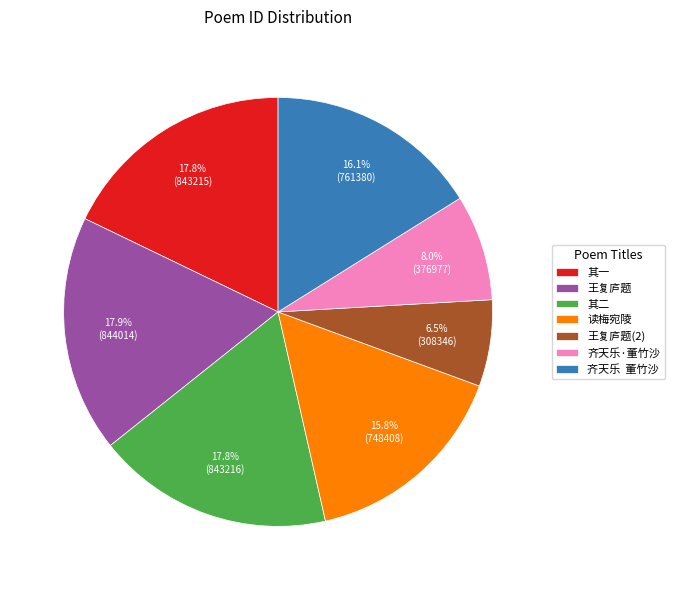

Does 其二 account for over 50% of the chart?

No